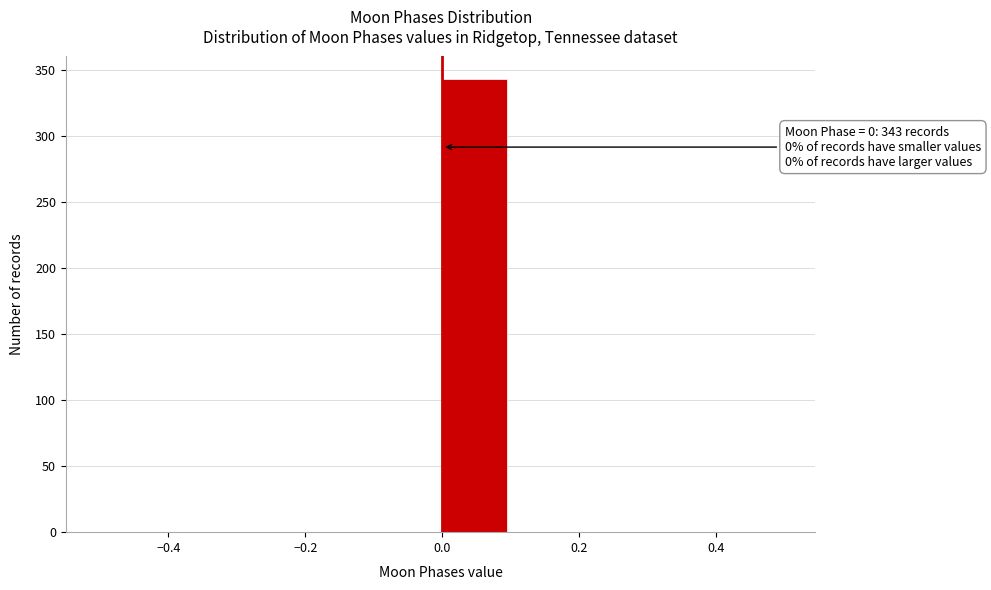

Which range on the x-axis has the tallest bar?

0.0 to 0.1